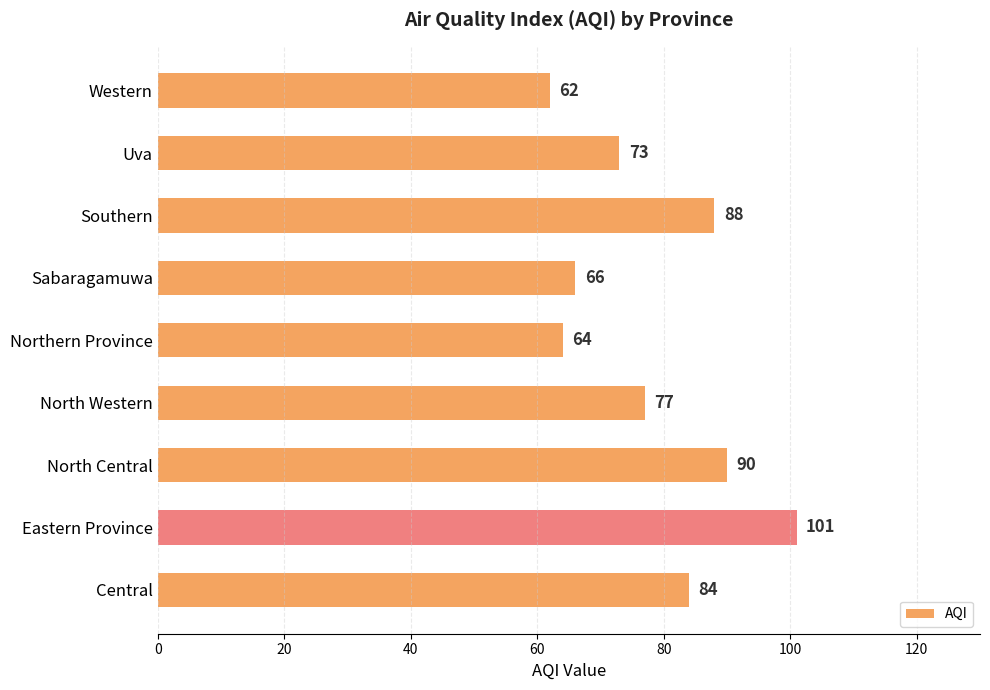

Rank the categories by value from lowest to highest.

Western, Northern Province, Sabaragamuwa, Uva, North Western, Central, Southern, North Central, Eastern Province